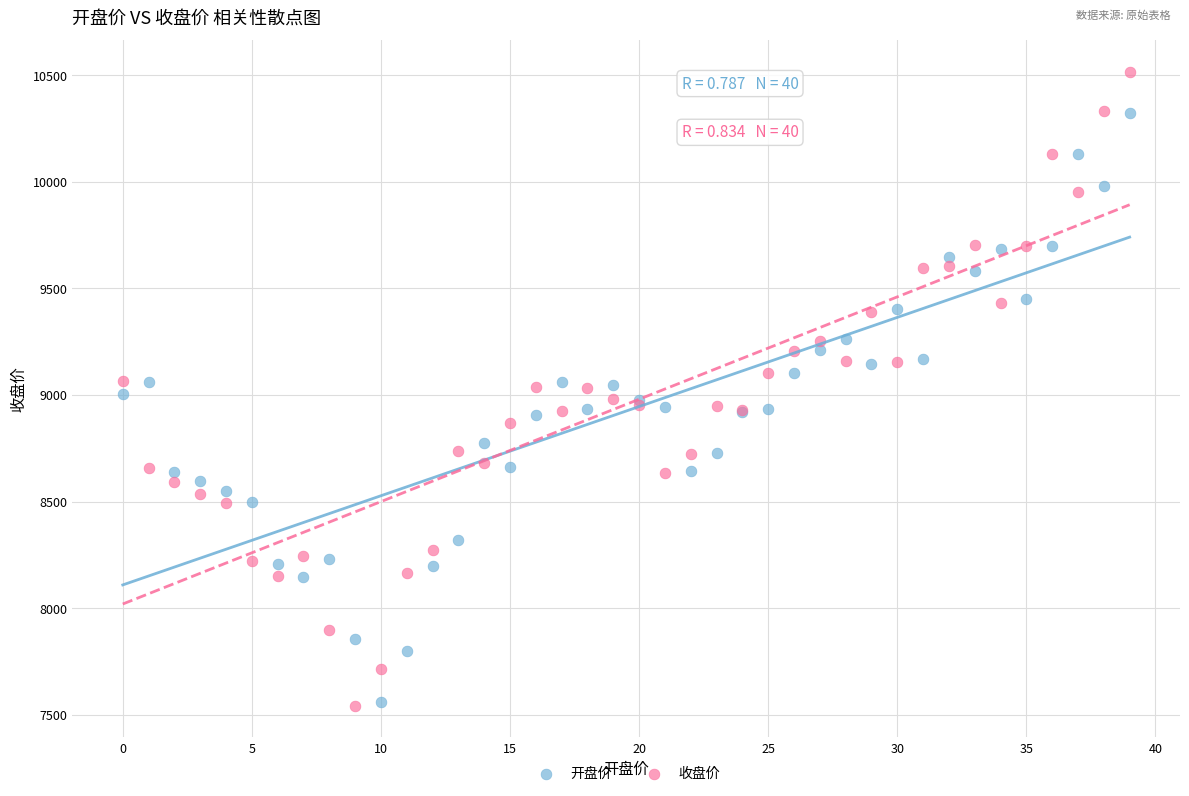

Which series reaches the maximum Y coordinate?

收盘价